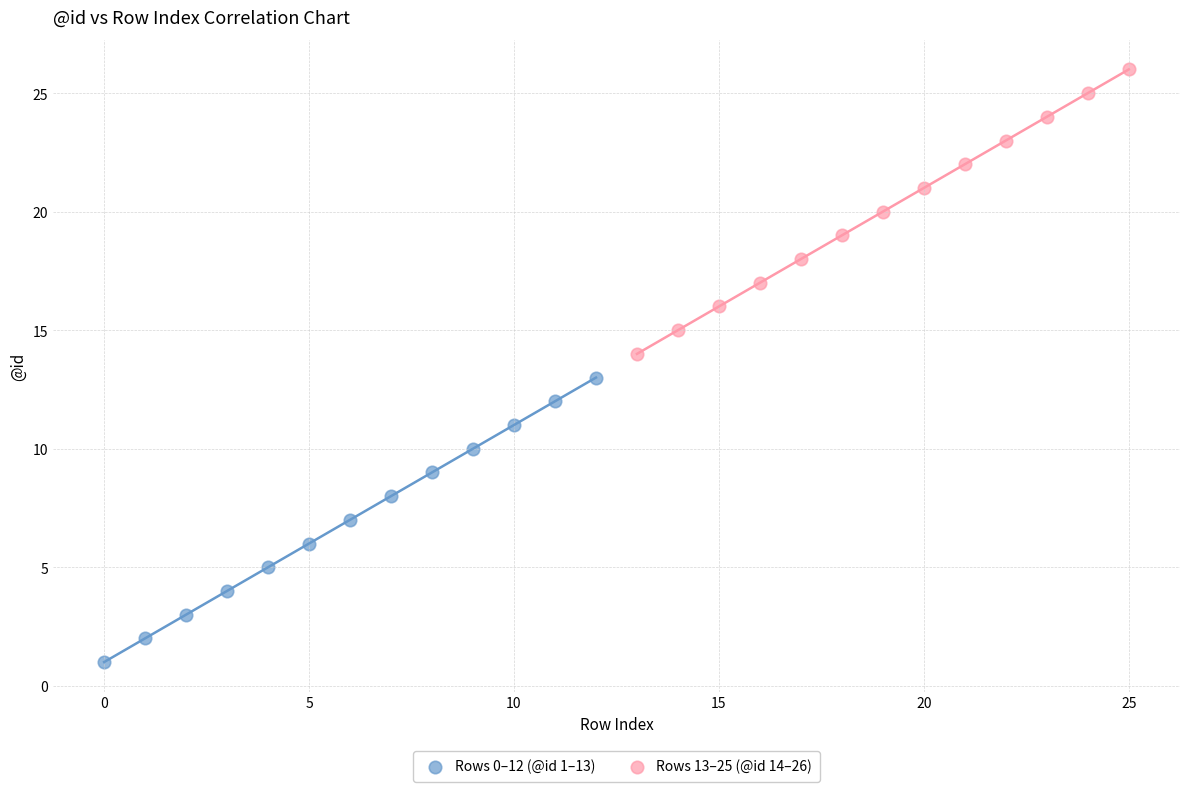

Which series reaches the minimum Y coordinate?

Rows 0–12 (@id 1–13)